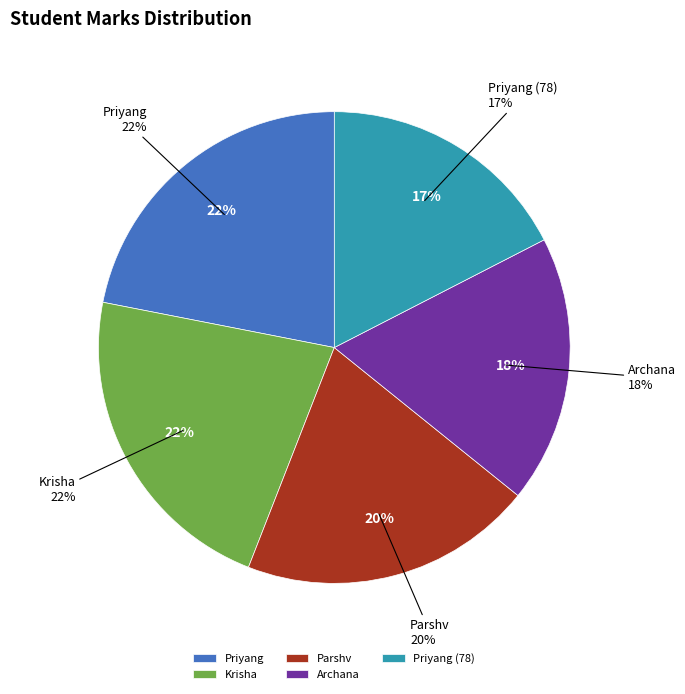

Combined, do Krisha and Priyang (78) account for over 50%?

No